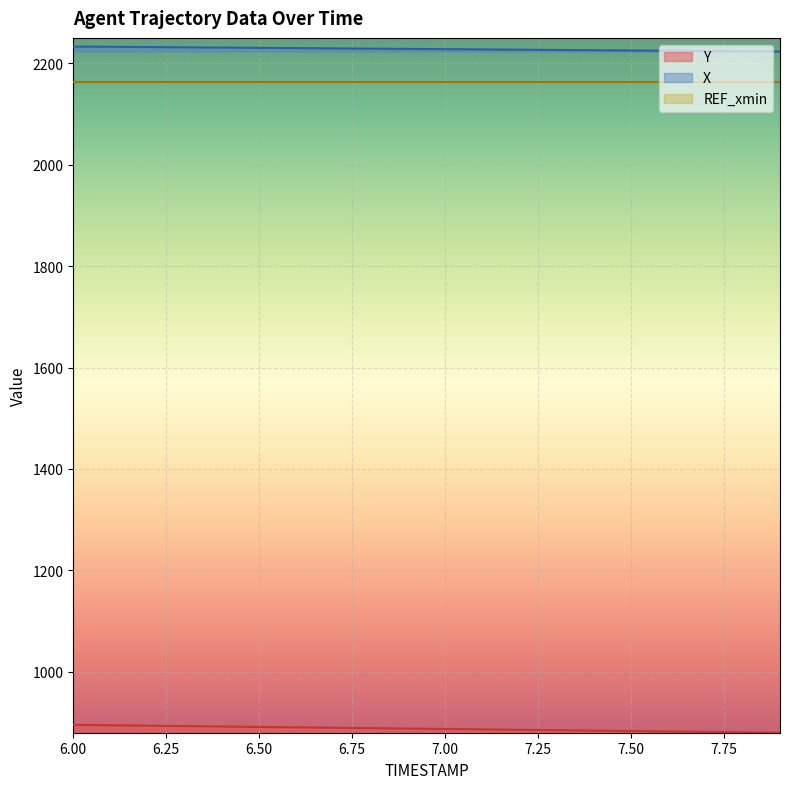

What is the sum of all X values?

44561.1